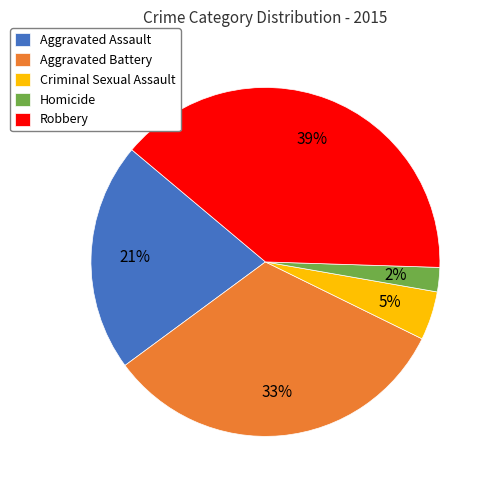

Rank the categories by value from highest to lowest.

Robbery, Aggravated Battery, Aggravated Assault, Criminal Sexual Assault, Homicide